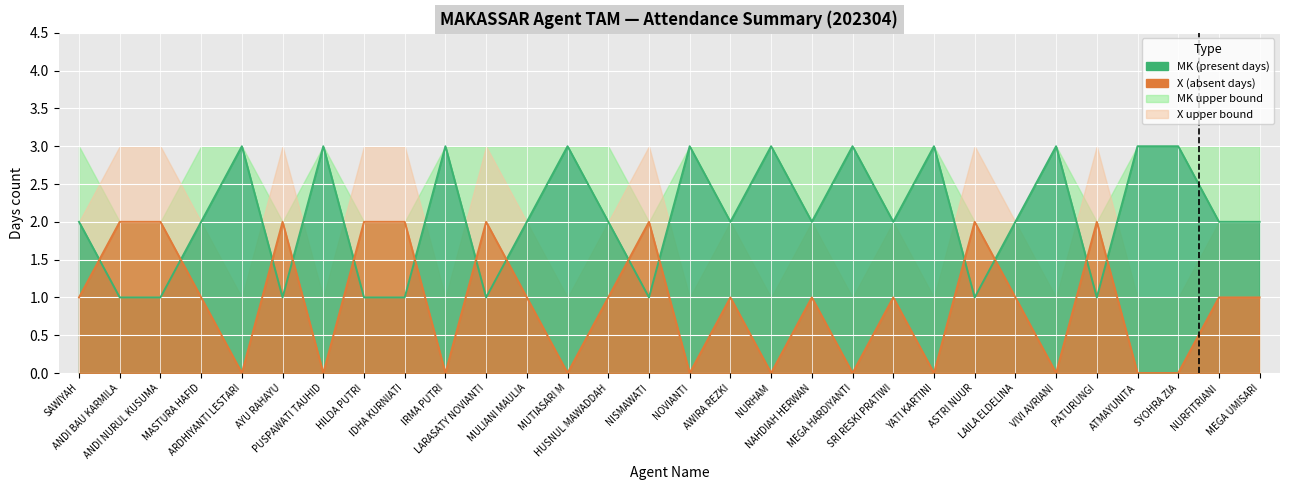

What is the label of the 4th point from the left?

MASTURA HAFID